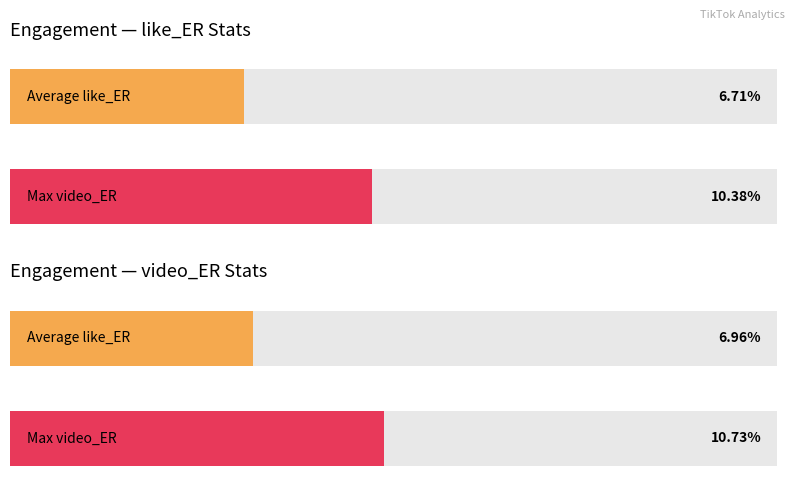

Is the value of like_ER at 2 greater than the value of video_ER at 1?

Yes